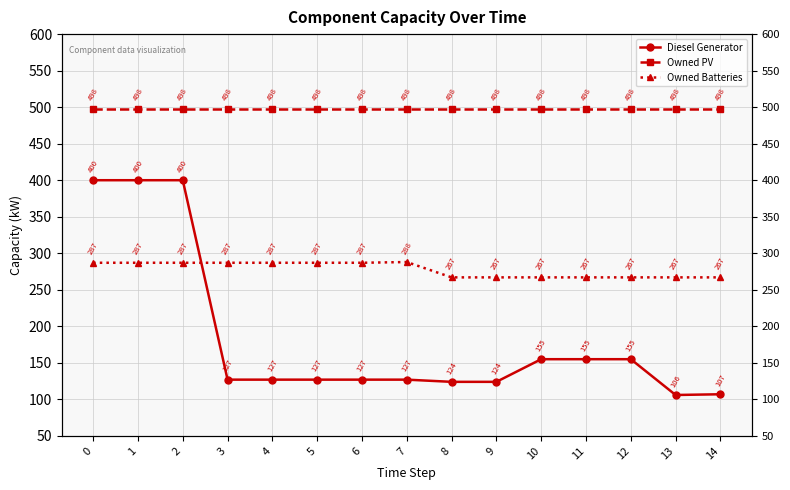

How many categories are shown in the chart?

15